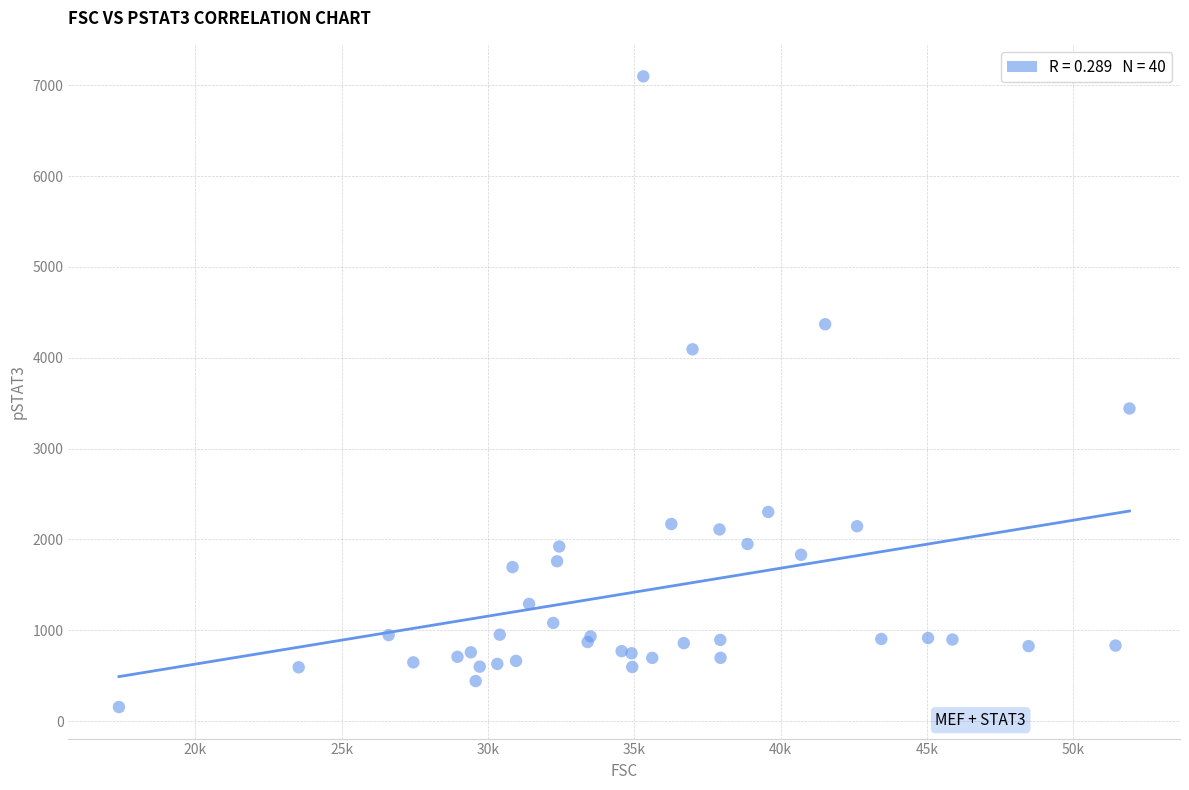

What Y value in the scatter plot is closest to 3626?

3442.1